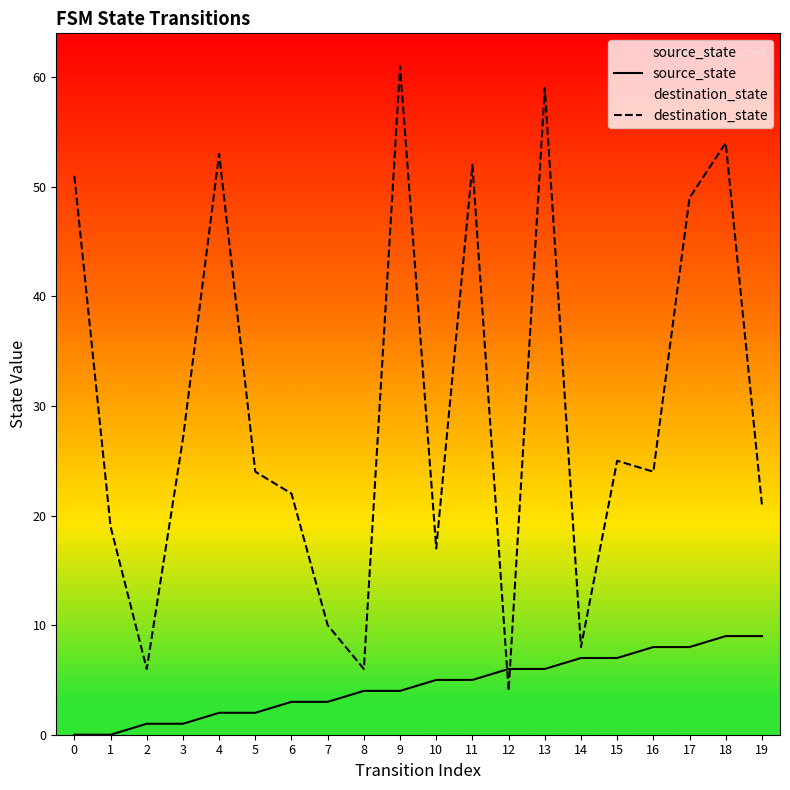

Is it true that destination_state equals 10 at 6?

False